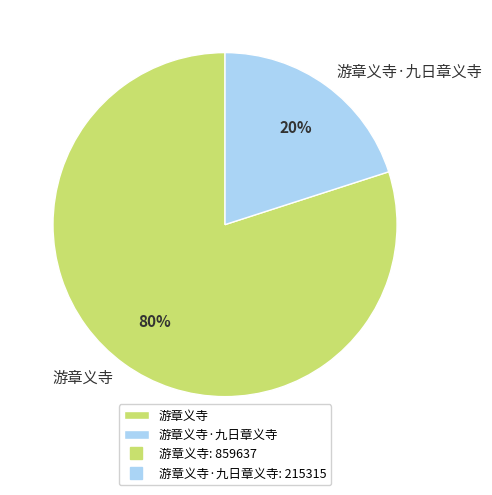

To the nearest percent, what is the combined percentage of 游章义寺 and 游章义寺·九日章义寺?

100%